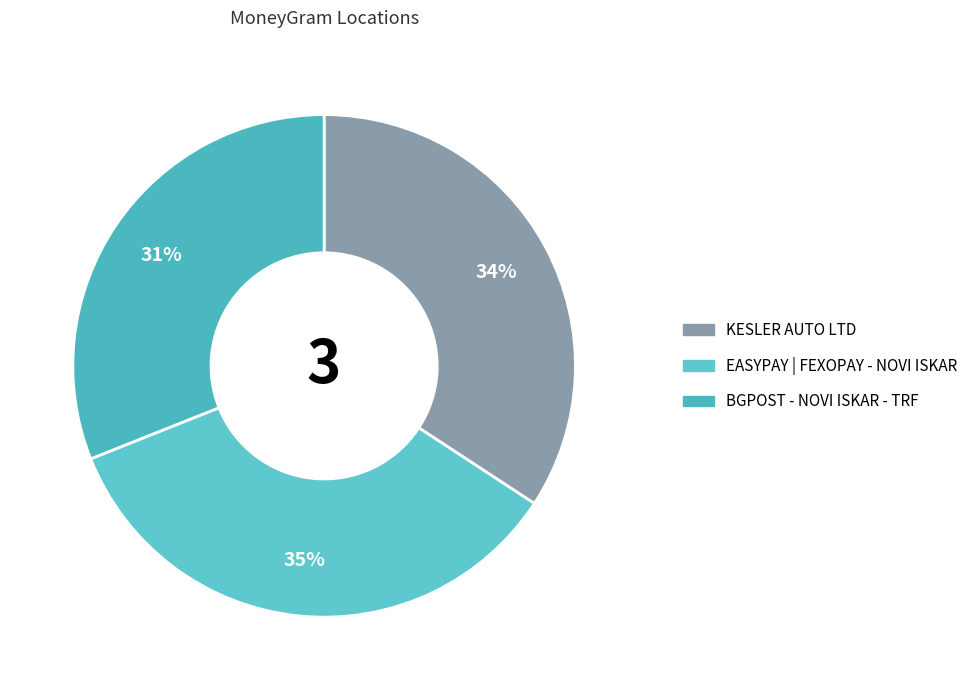

Which has a higher value, KESLER AUTO LTD or BGPOST - NOVI ISKAR - TRF?

KESLER AUTO LTD